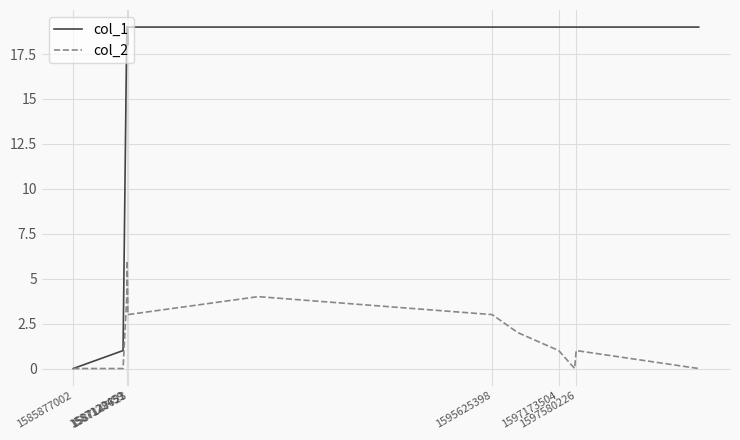

Rank the series by their average value, from highest to lowest.

col_1, col_2